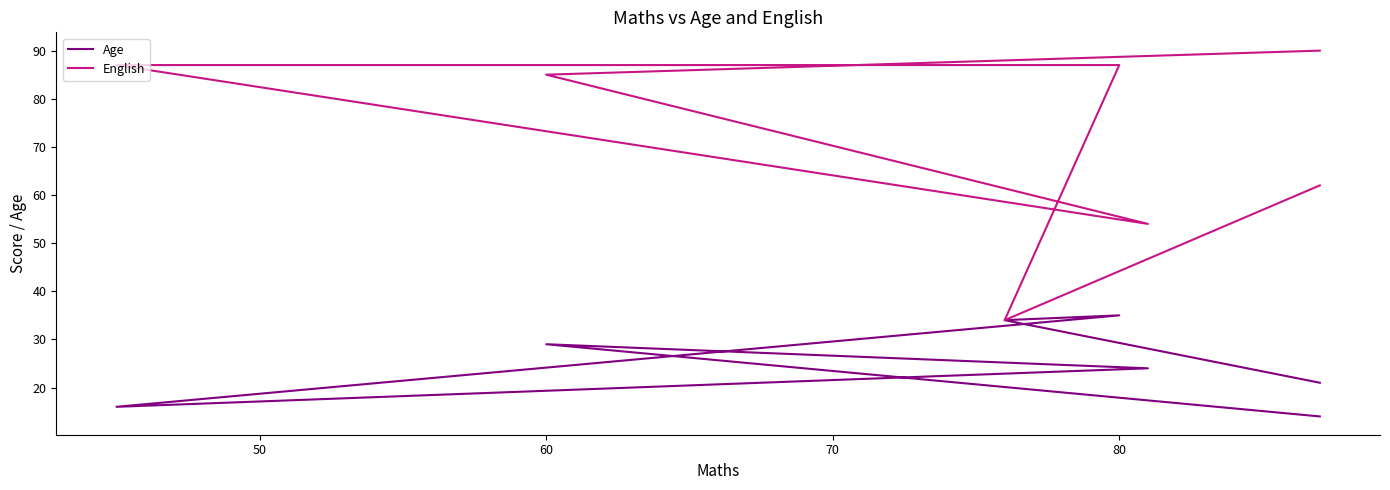

What is the minimum value for Age?

14